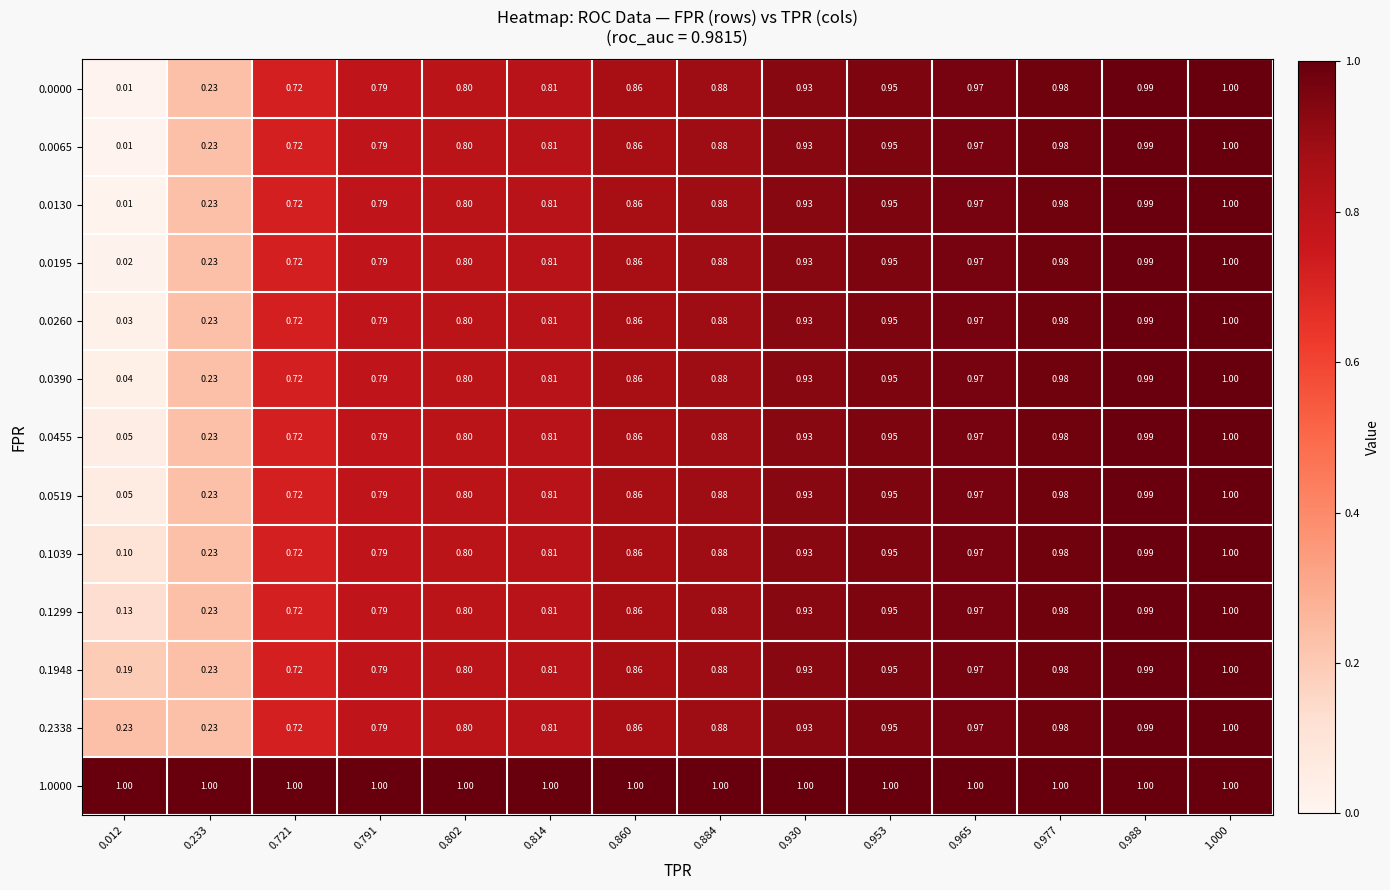

Is the value of 1.0000 at 0.988 greater than the value of 0.1039 at 0.988?

Yes